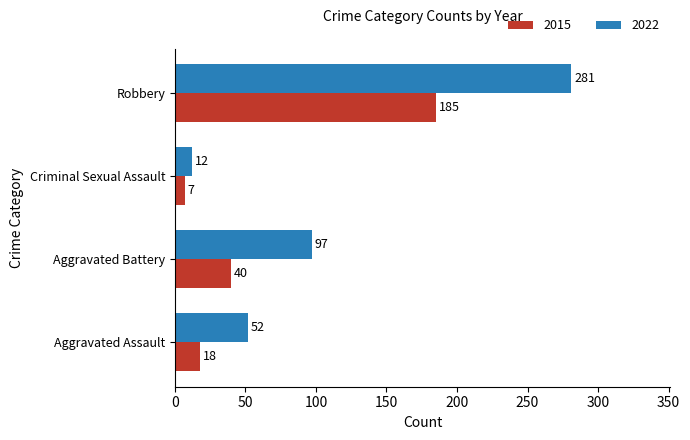

What is the smallest value displayed?

7